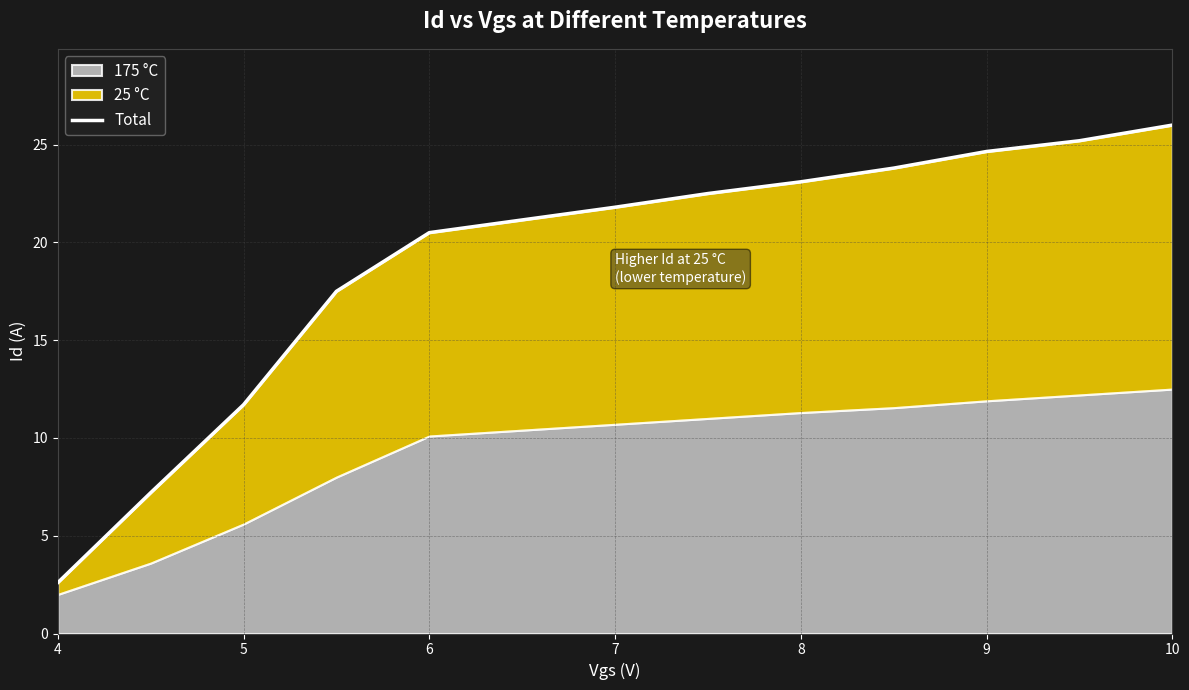

What is the maximum value shown in the chart?

26.0